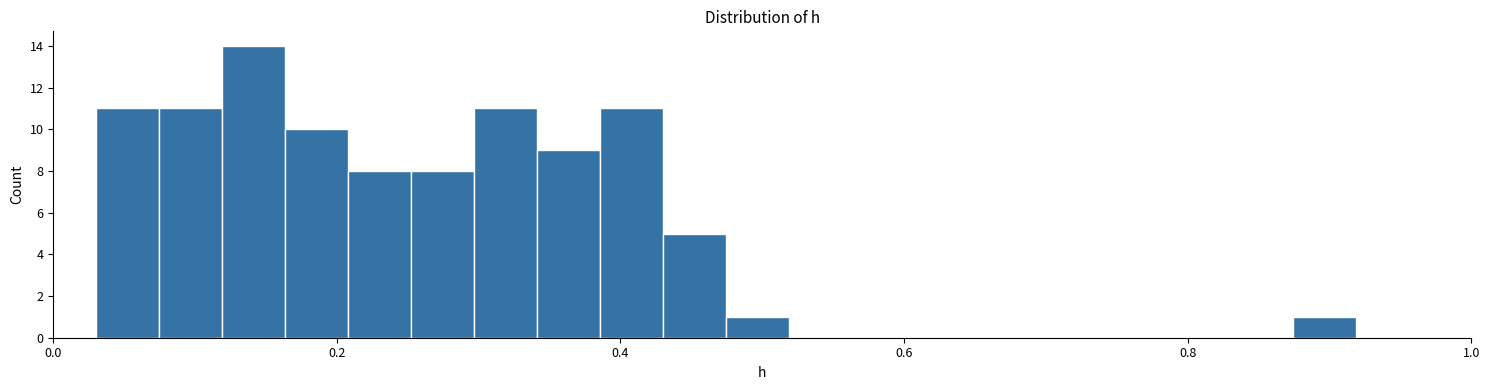

Read against the x-axis, roughly where is the centre of the tallest bar?

0.14